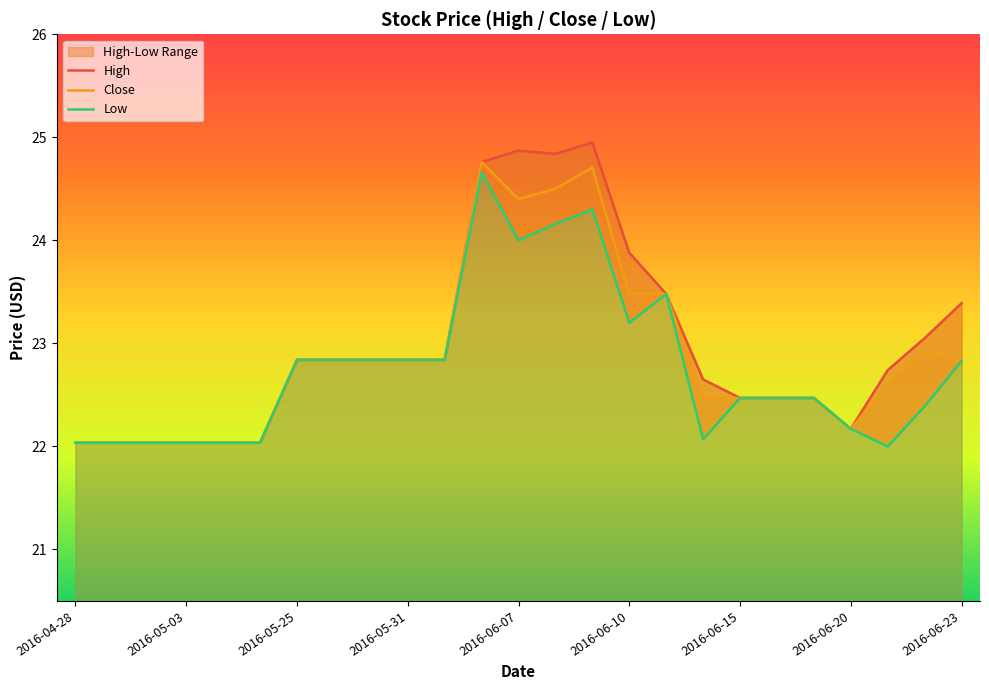

True or false: Low and Close cross at least once.

False